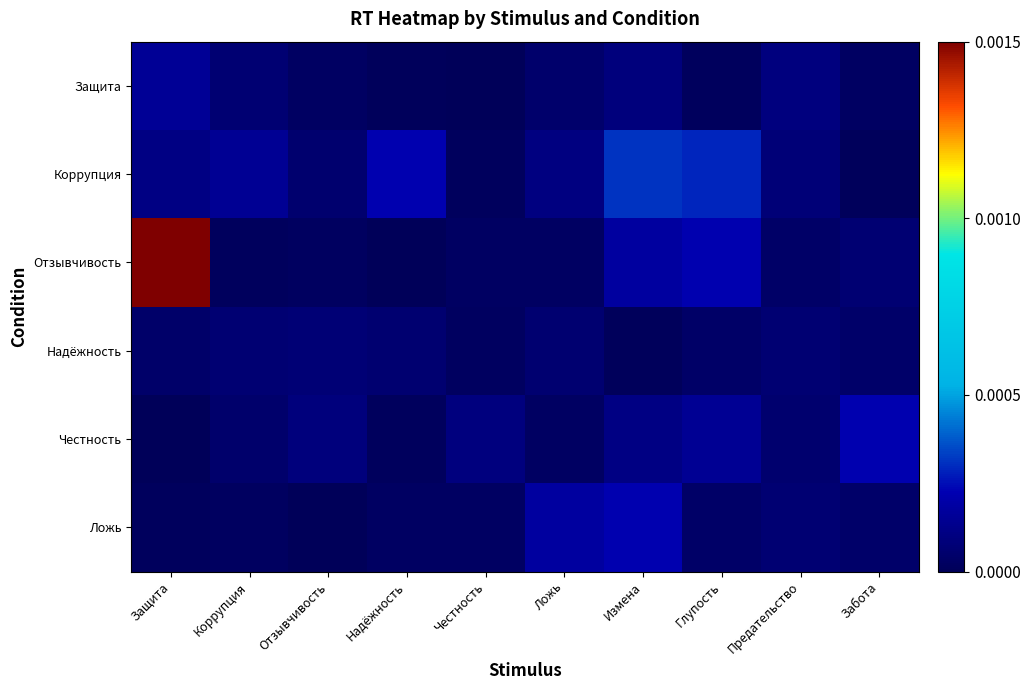

Which series has the largest range (max minus min)?

Отзывчивость